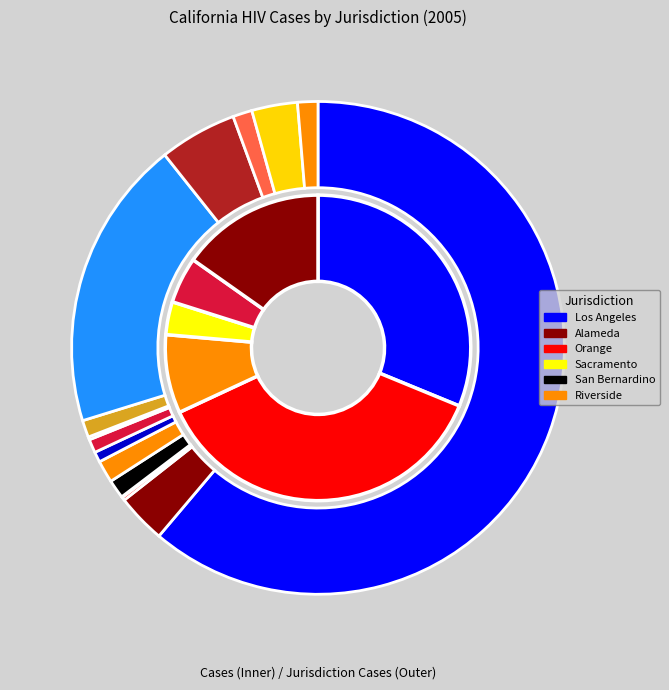

Is there a majority slice in this chart?

Yes